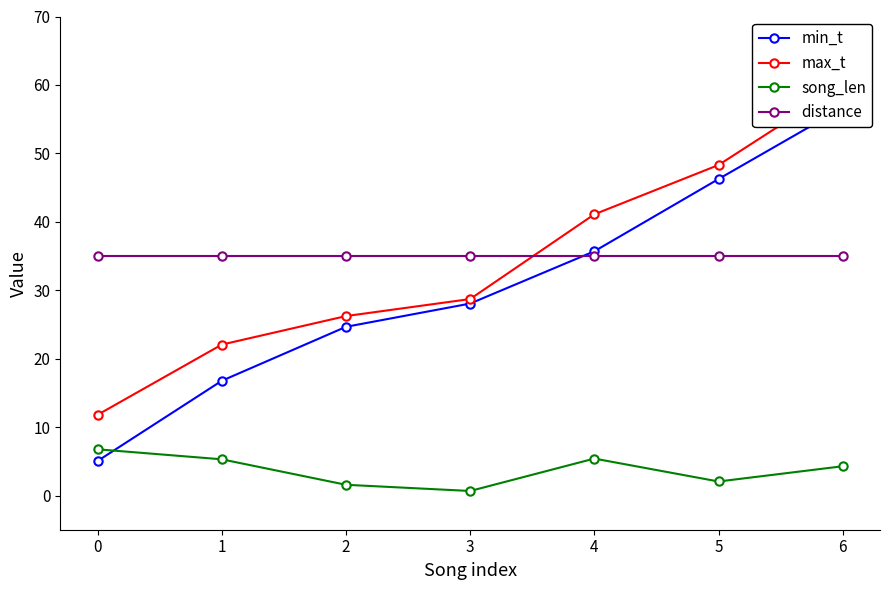

True or false: song_len and distance intersect in this chart.

False